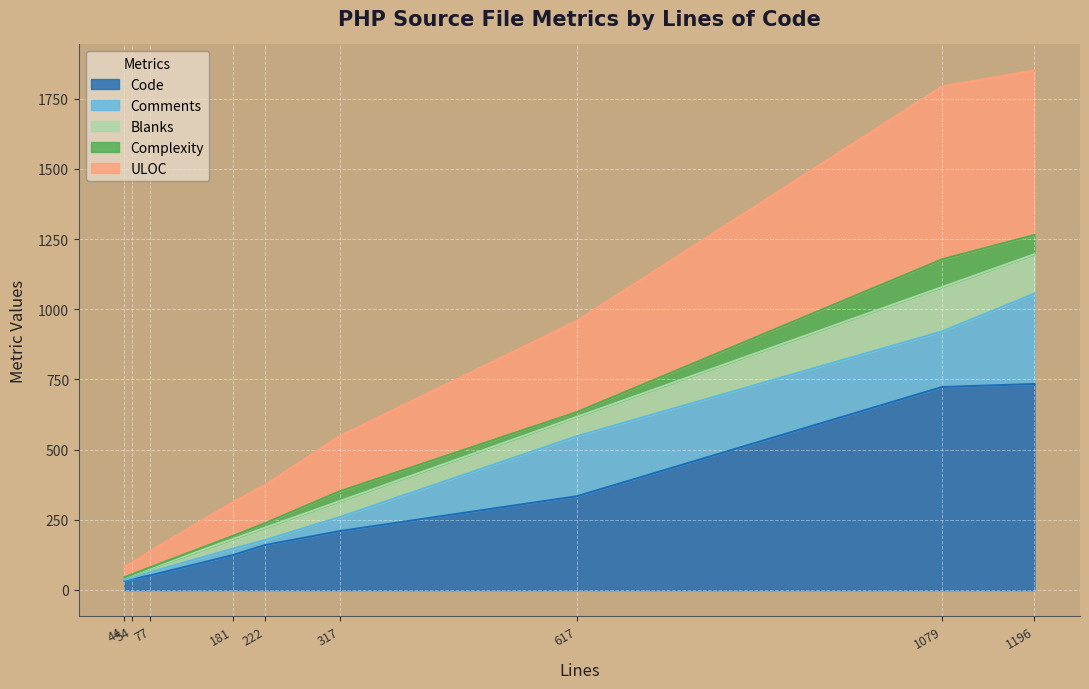

Between 617 and 44, which is larger?

617